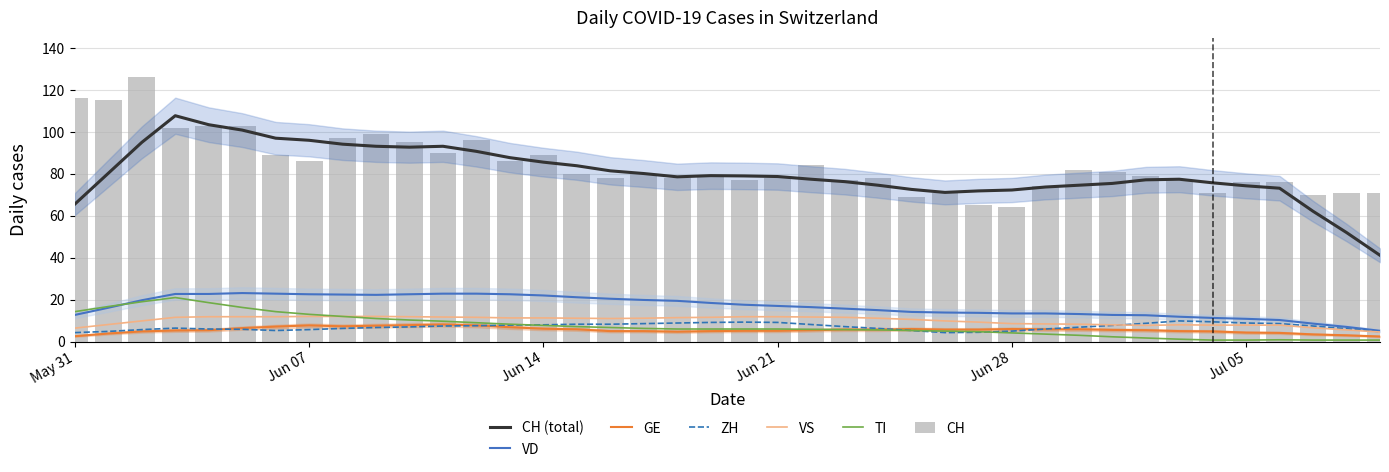

How many categories are shown in the chart?

40